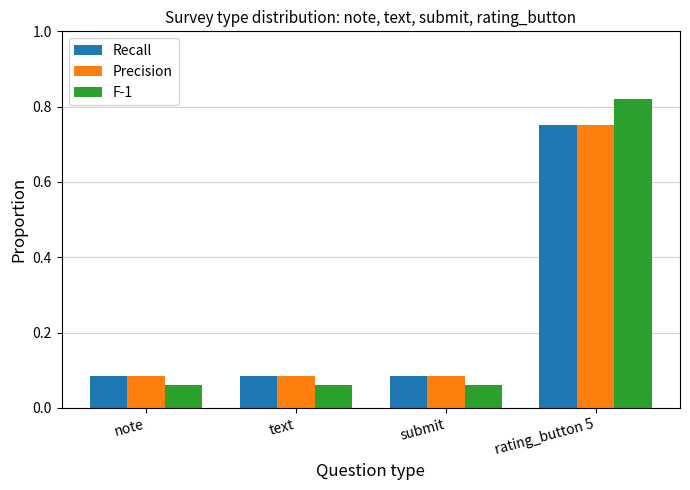

What are all the series names shown in the legend?

Recall, Precision, F-1